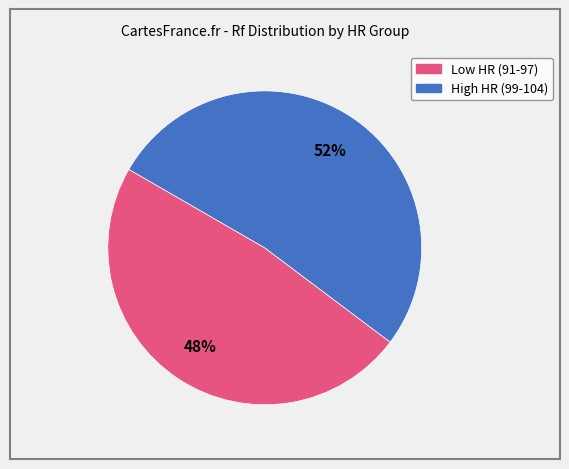

How many segments does this pie chart have?

2